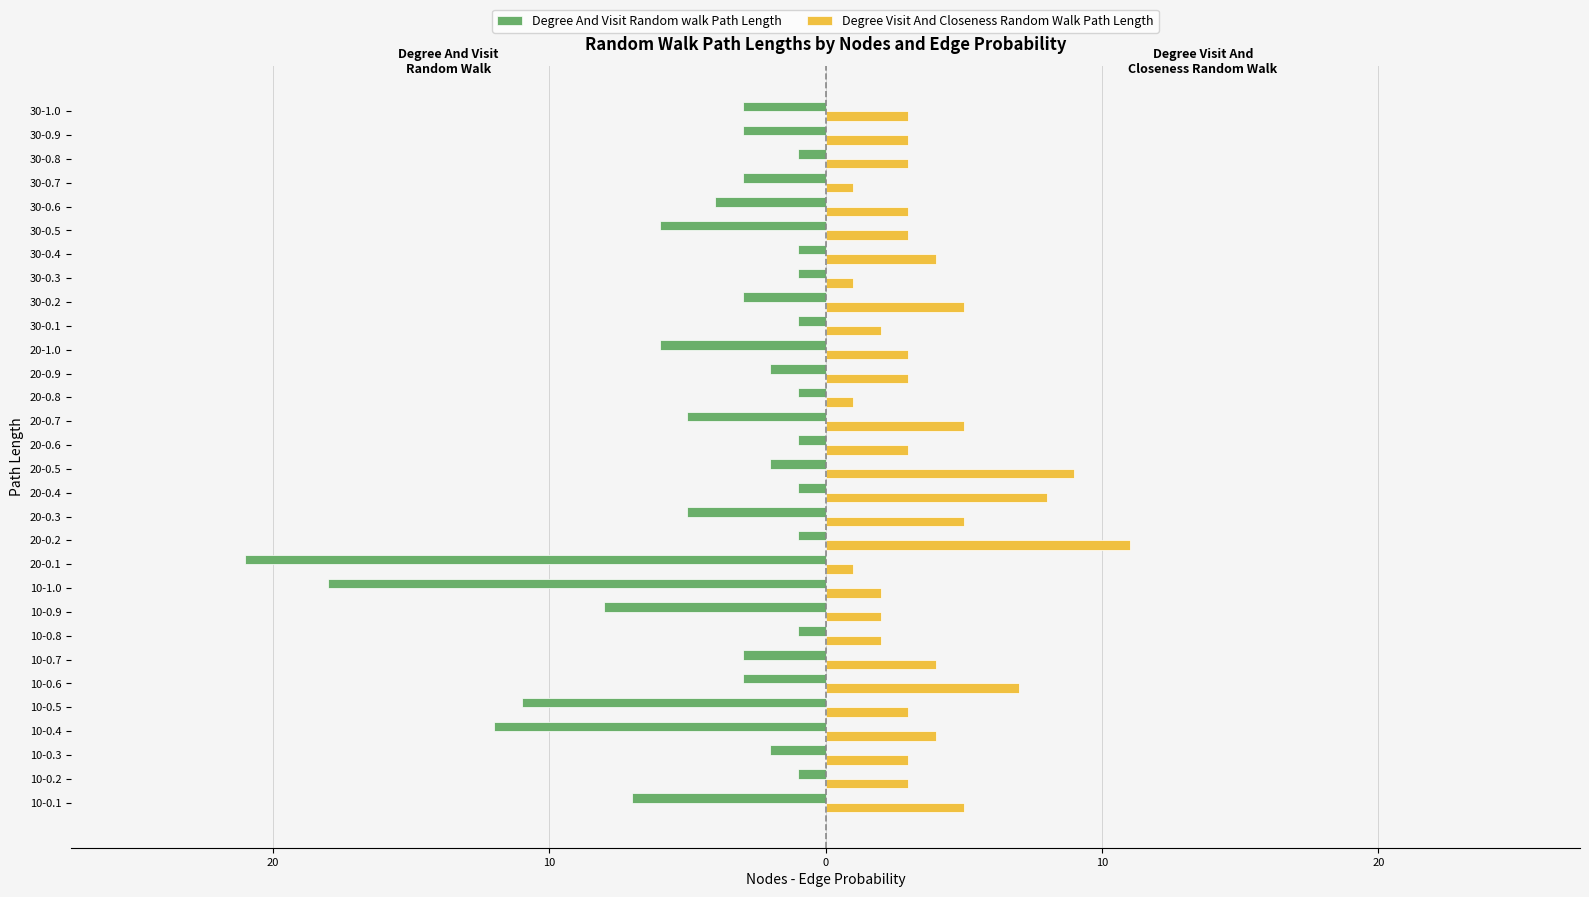

What are all the series names shown in the legend?

Degree And Visit Random walk Path Length, Degree Visit And Closeness Random Walk Path Length